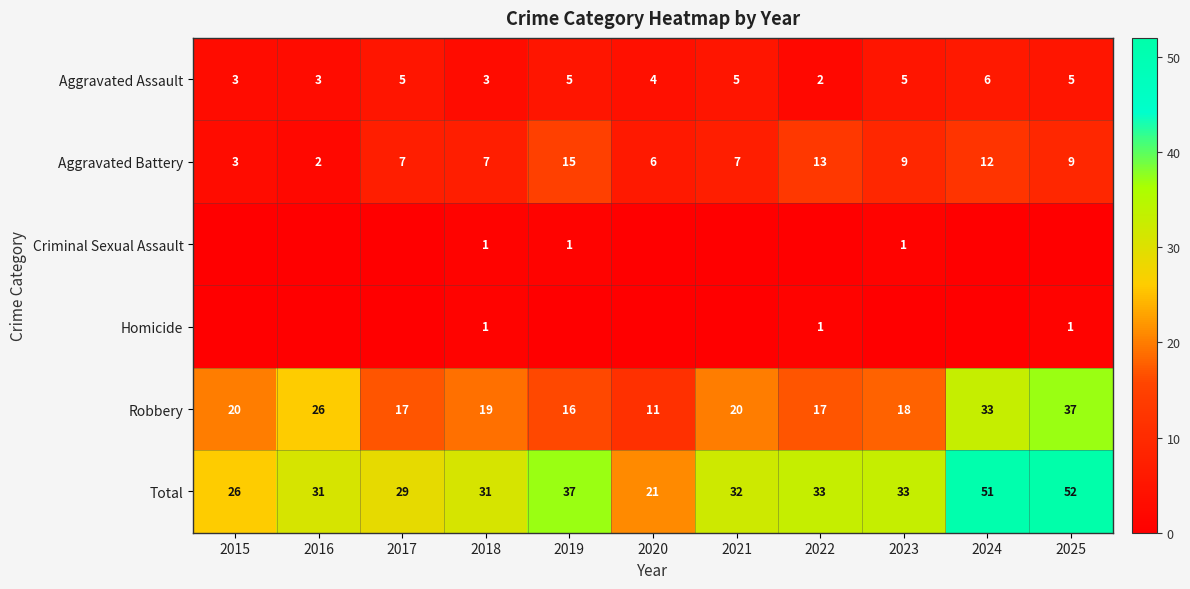

What is the difference between the Aggravated Assault values at 2025 and 2022?

3